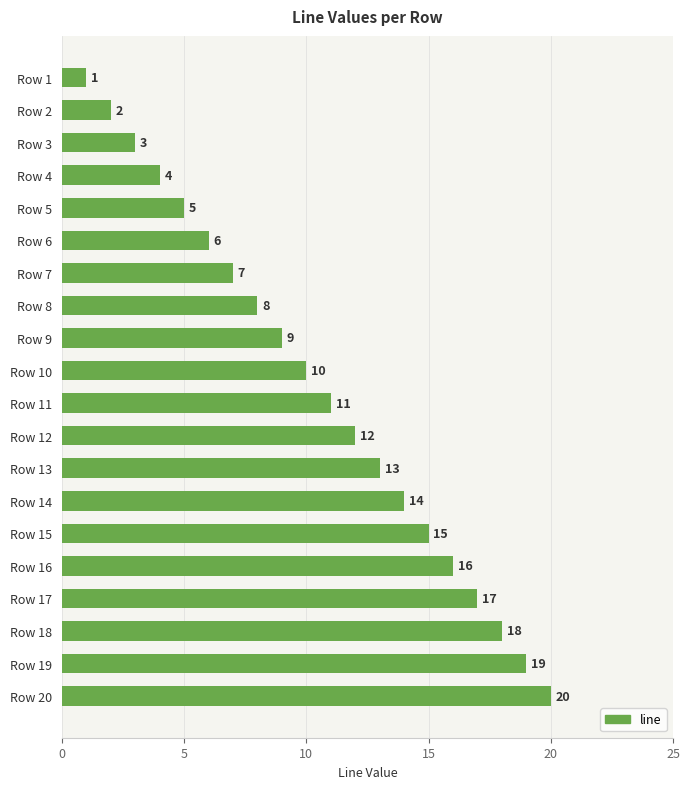

How many bars are there in total?

20